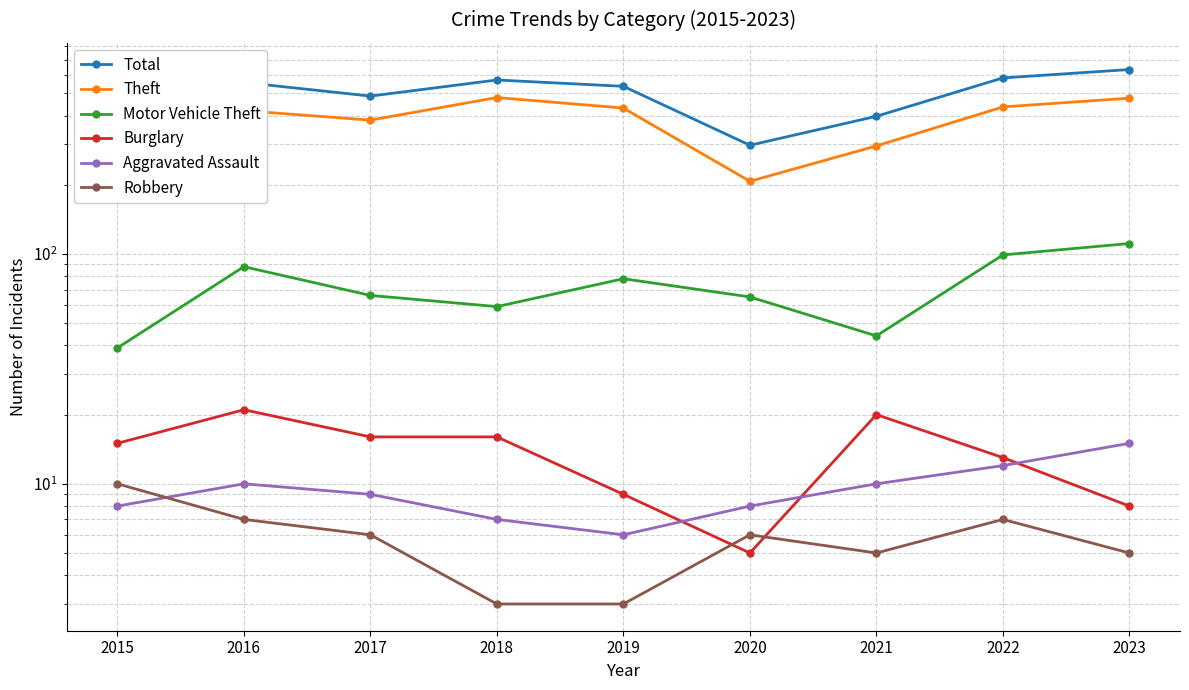

Reading left to right, what are all the values shown in this chart?

Total: 510	557	486	571	536	297	397	583	634
Theft: 431	420	382	479	431	207	295	436	476
Motor Vehicle Theft: 39	88	66	59	78	65	44	99	111
Burglary: 15	21	16	16	9	5	20	13	8
Aggravated Assault: 8	10	9	7	6	8	10	12	15
Robbery: 10	7	6	3	3	6	5	7	5